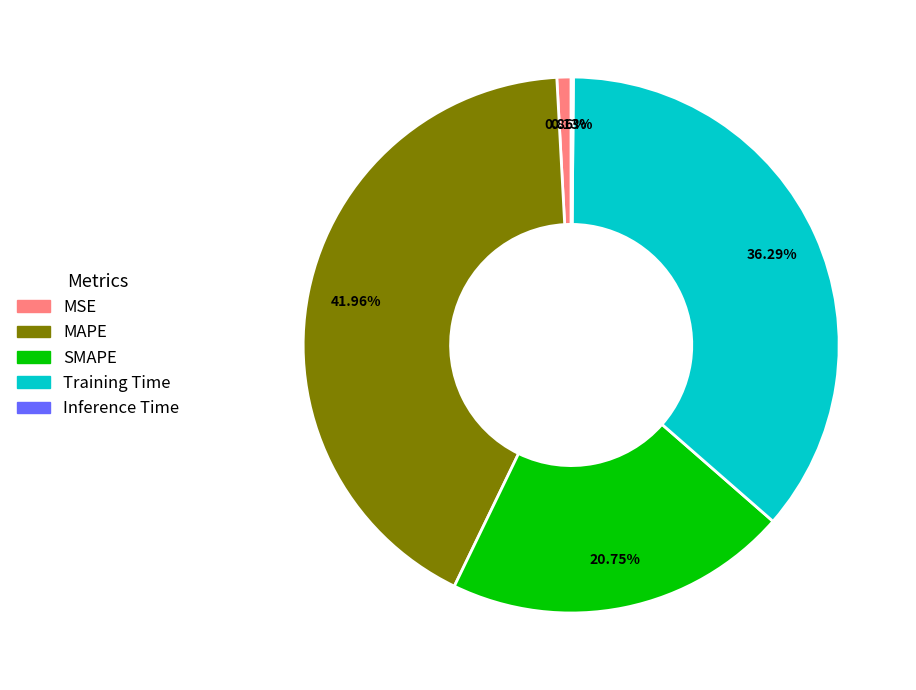

Combined, do MSE and MAPE account for over 50%?

No